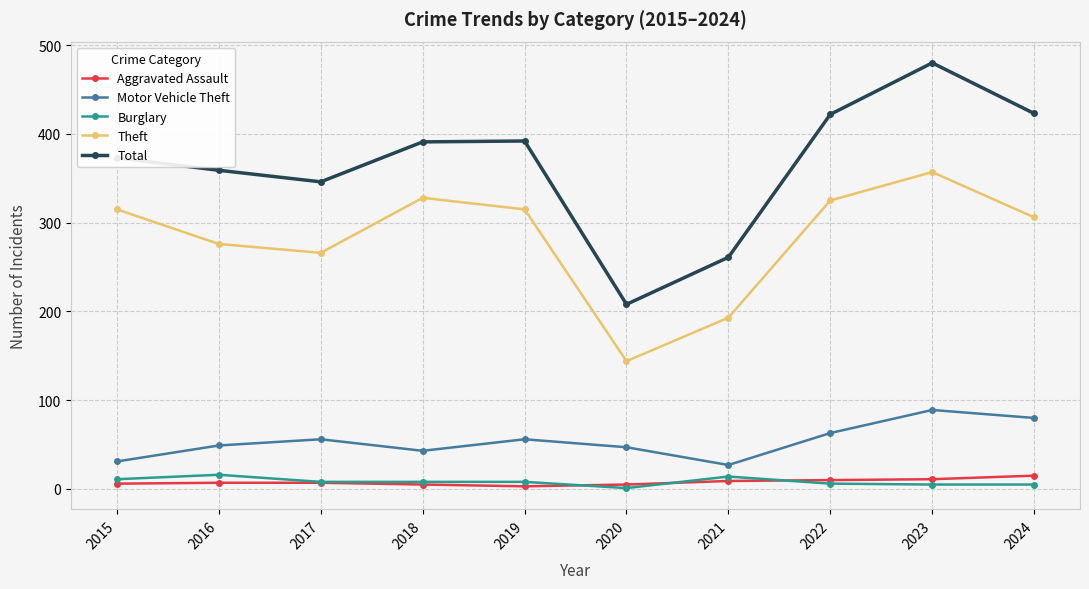

What is the maximum value shown in the chart?

480